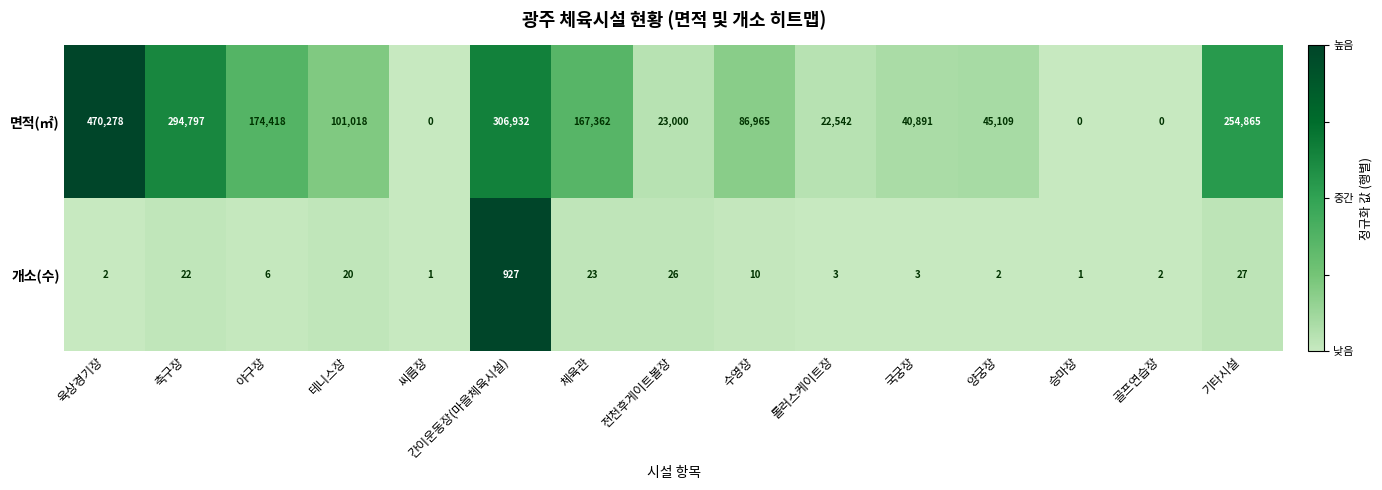

Which category has the highest value across all series?

육상경기장